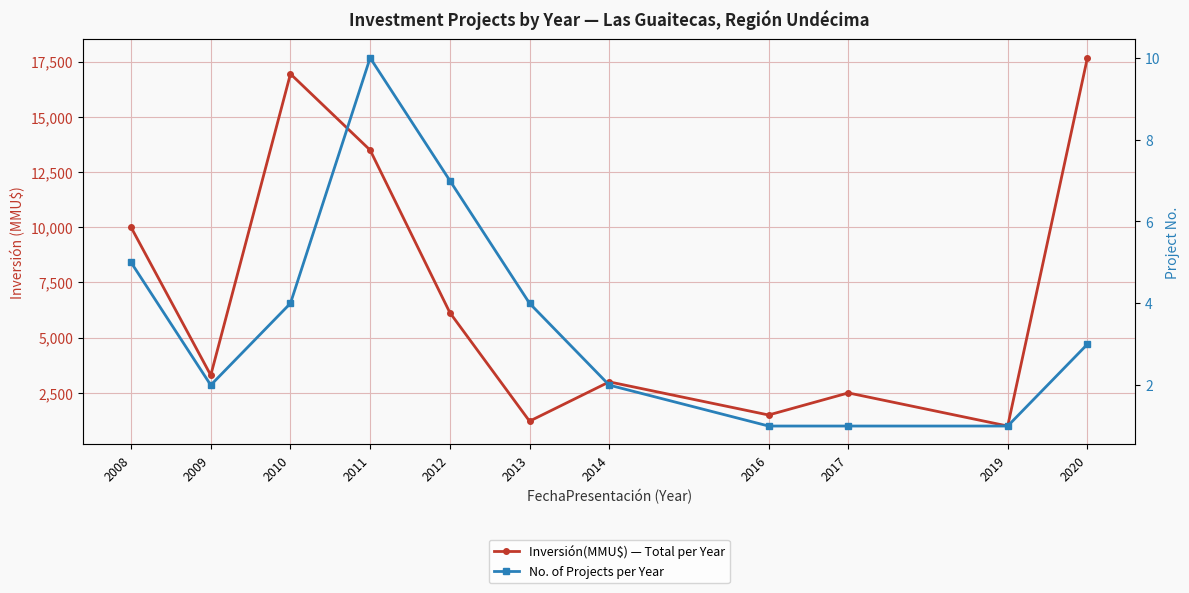

At how many categories does at least one series exceed 13012?

3